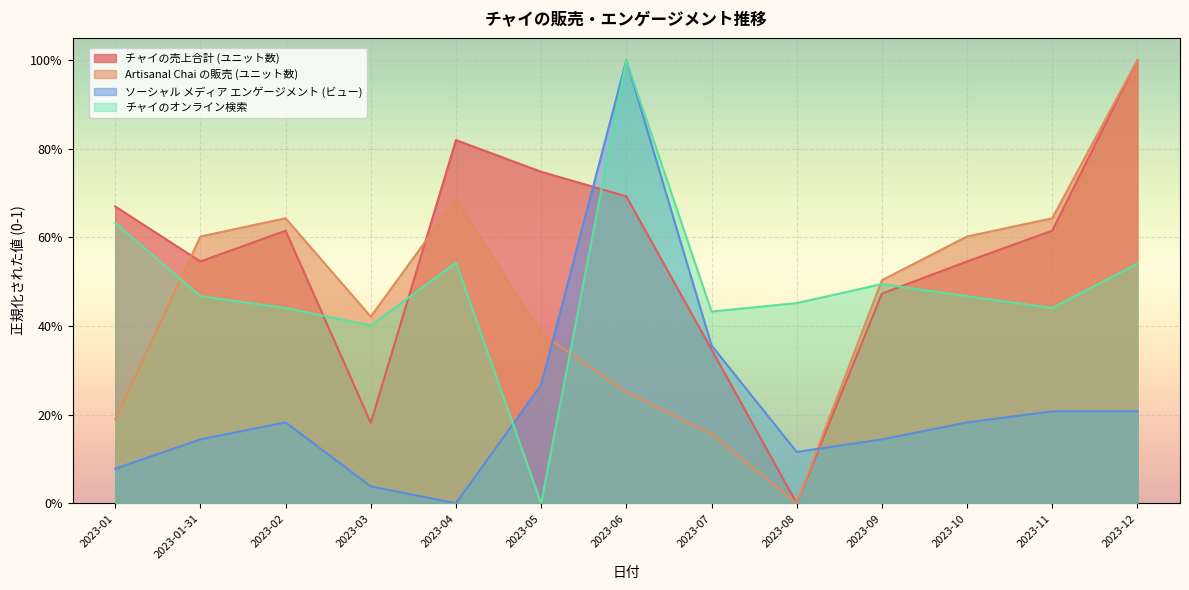

What is the greatest value displayed?

1.0